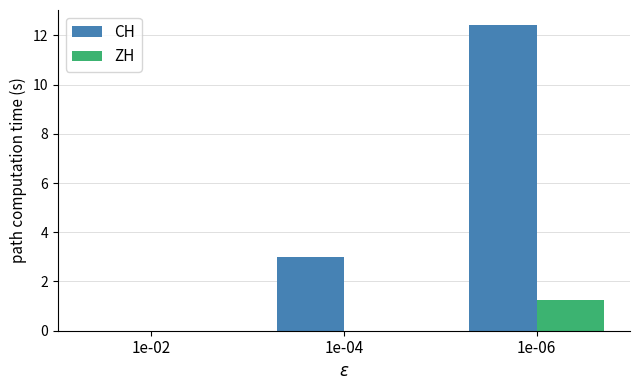

What is the maximum value for ZH?

1.2